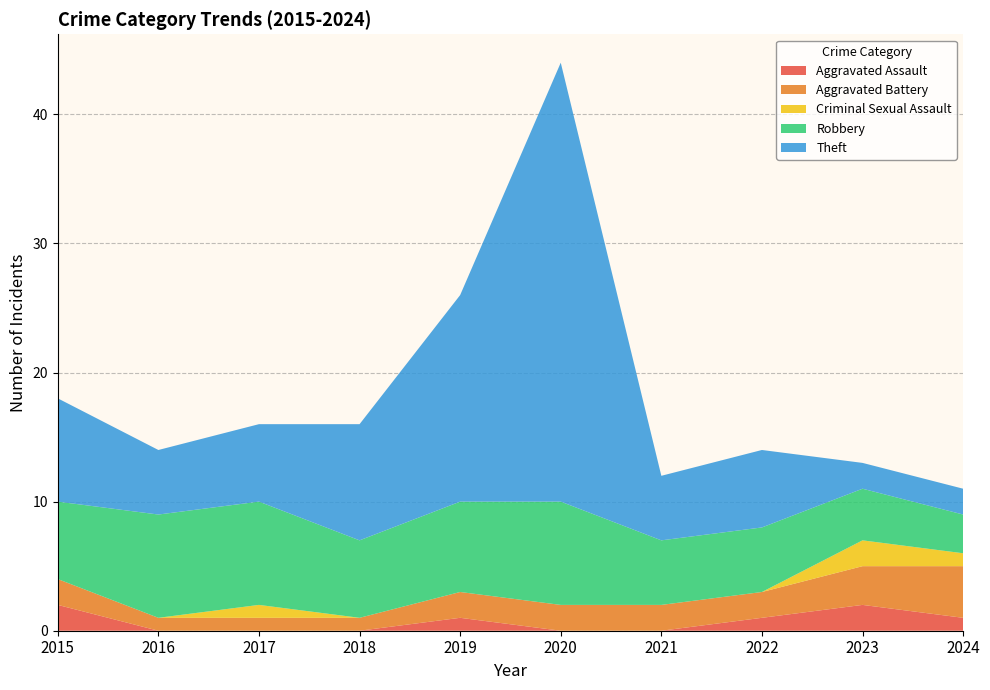

The Aggravated Assault series shows 0 at 2017. True or false?

True